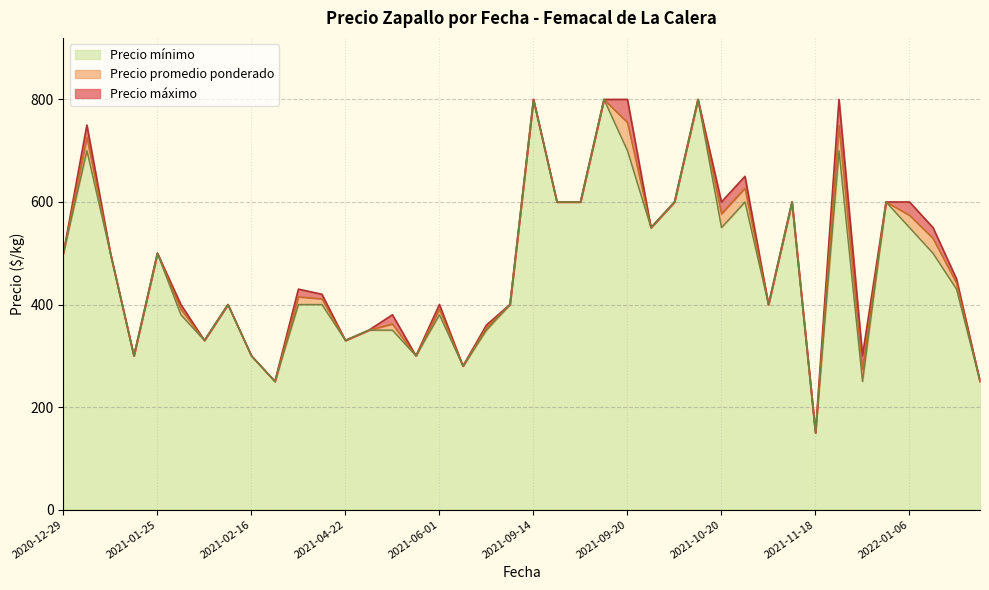

What is the average value of the Precio minimo series?

468